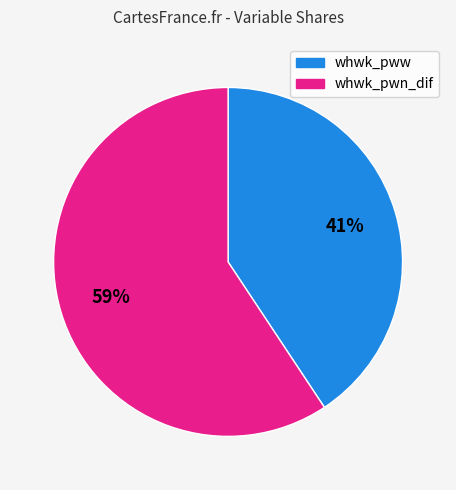

How many slices are in this pie chart?

2